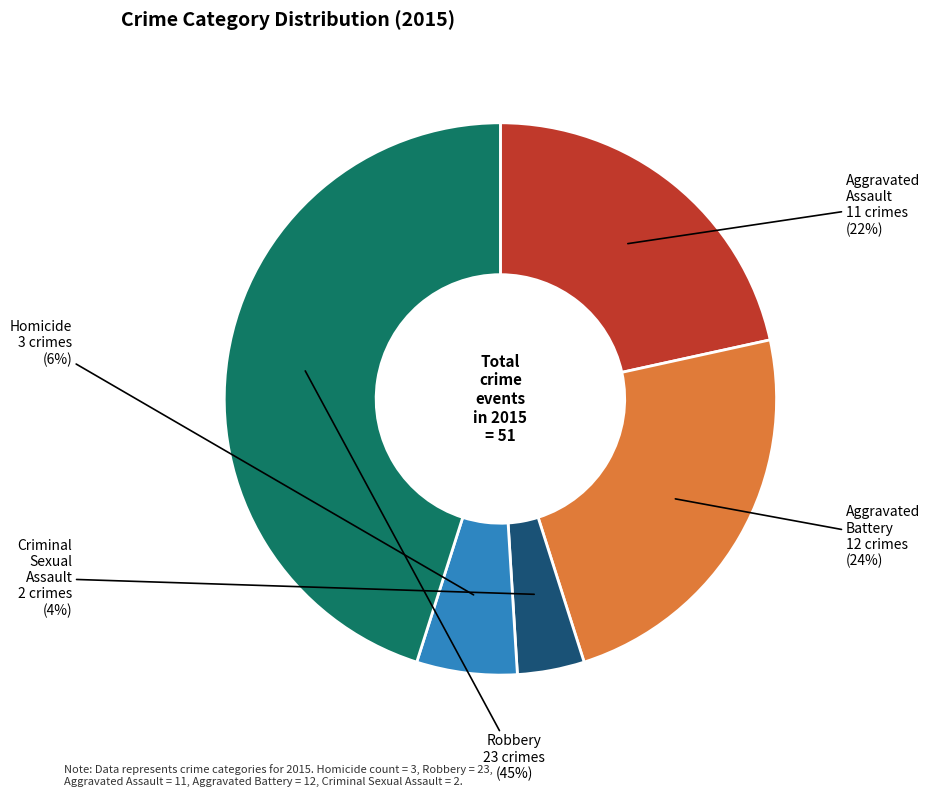

To the nearest percent, what is the difference between the largest and smallest slice percentages?

41%